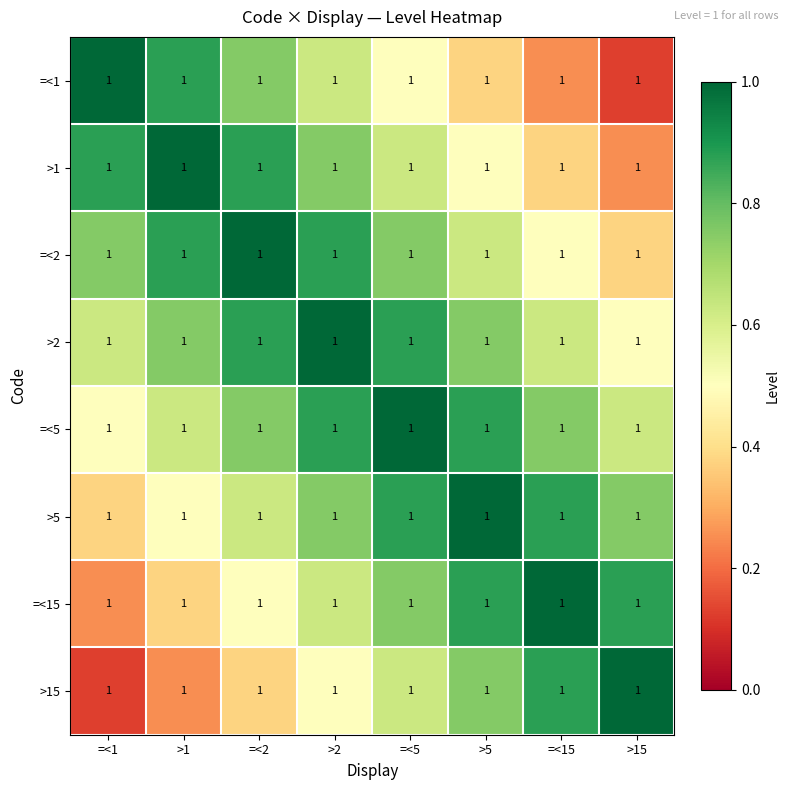

At how many categories does at least one series exceed 0?

8